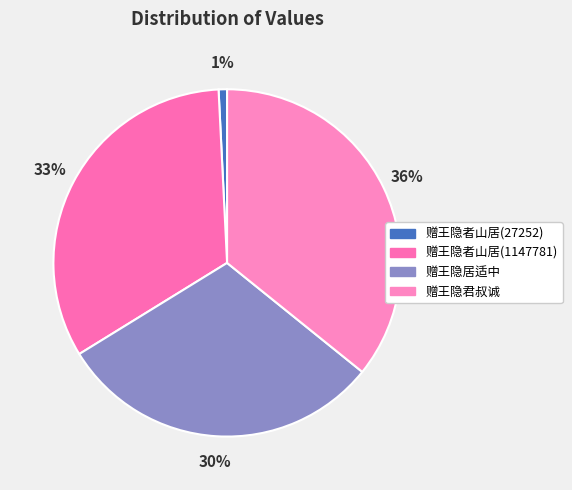

Count the number of slices in the pie.

4